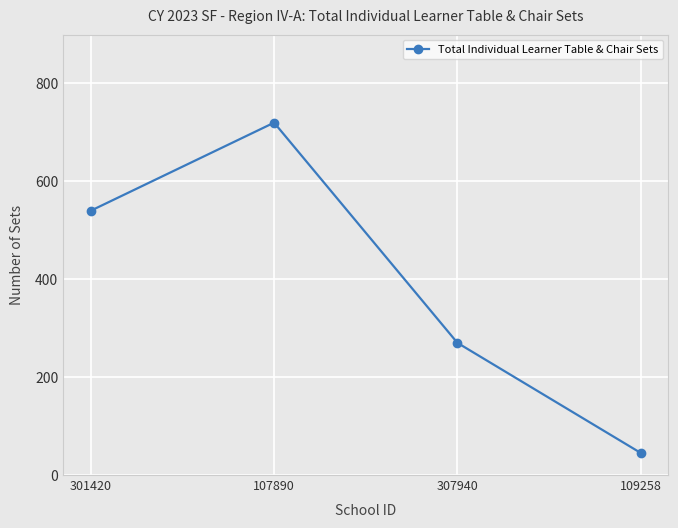

Read the value at 107890, to the nearest 10.

720